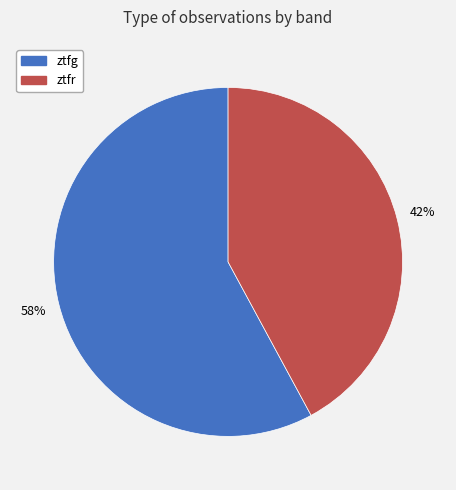

Which category accounts for the majority?

ztfg